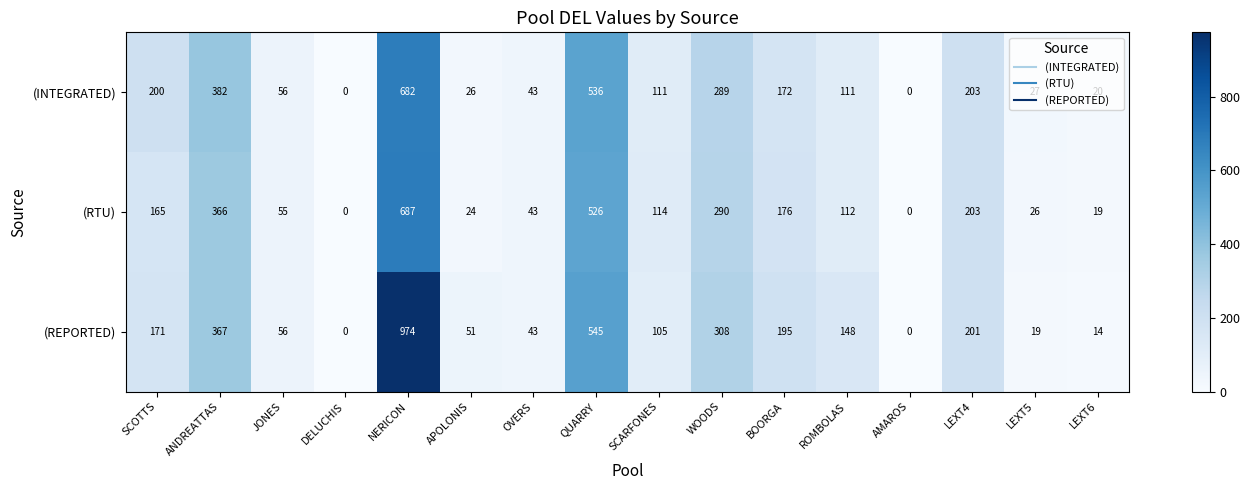

What is the total value across all series at JONES?

167